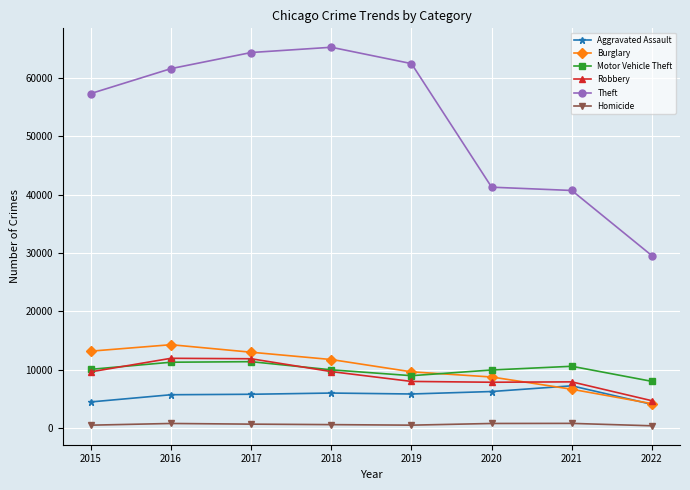

Does the chart have visible grid lines?

Yes